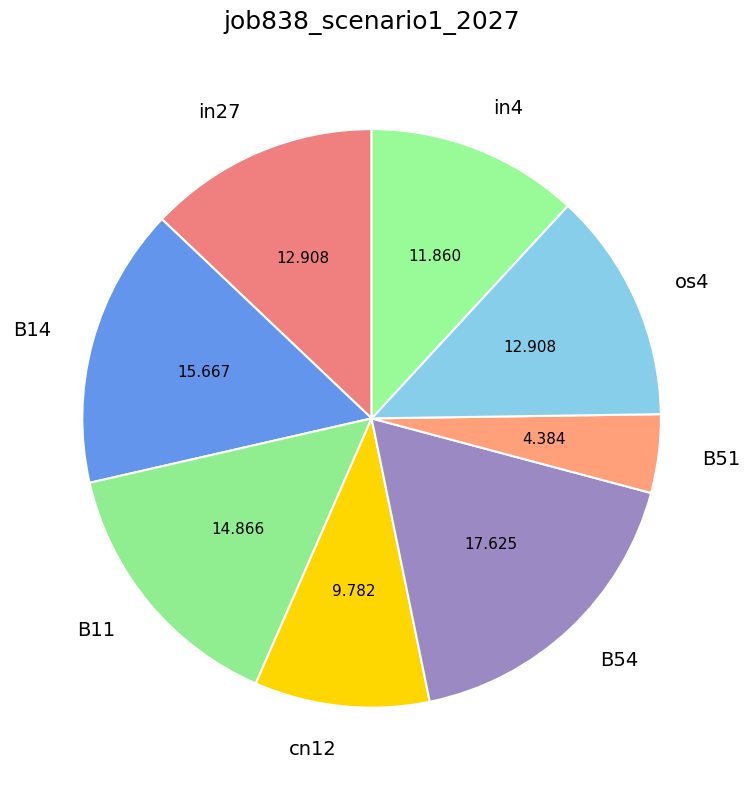

Do B14 and cn12 together represent more than half of the pie?

No